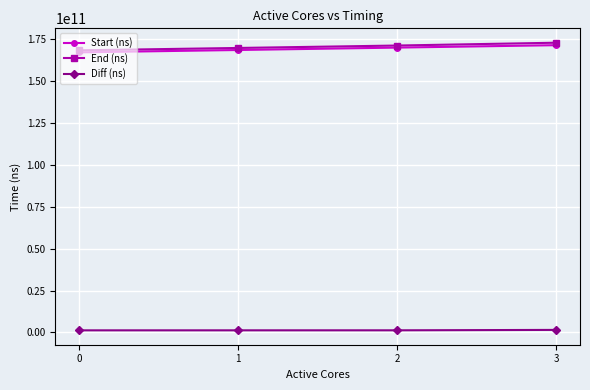

Is it true that Diff (ns) equals 1224431972 at 1?

True